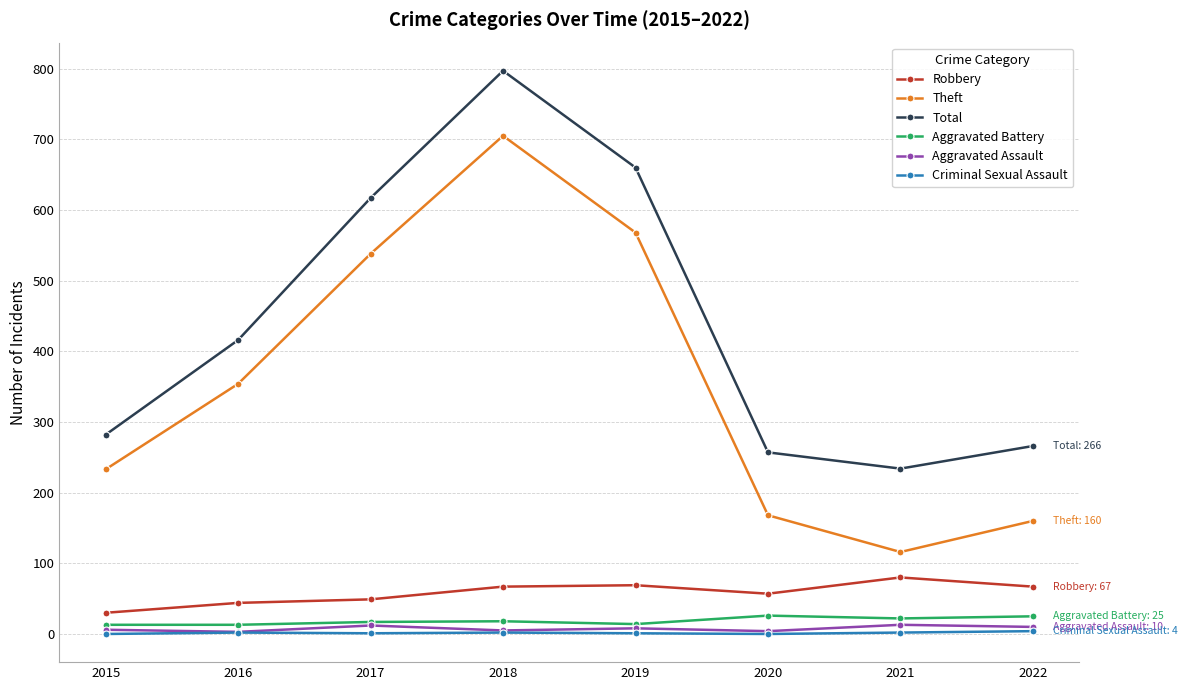

Which series has the widest spread of values?

Theft